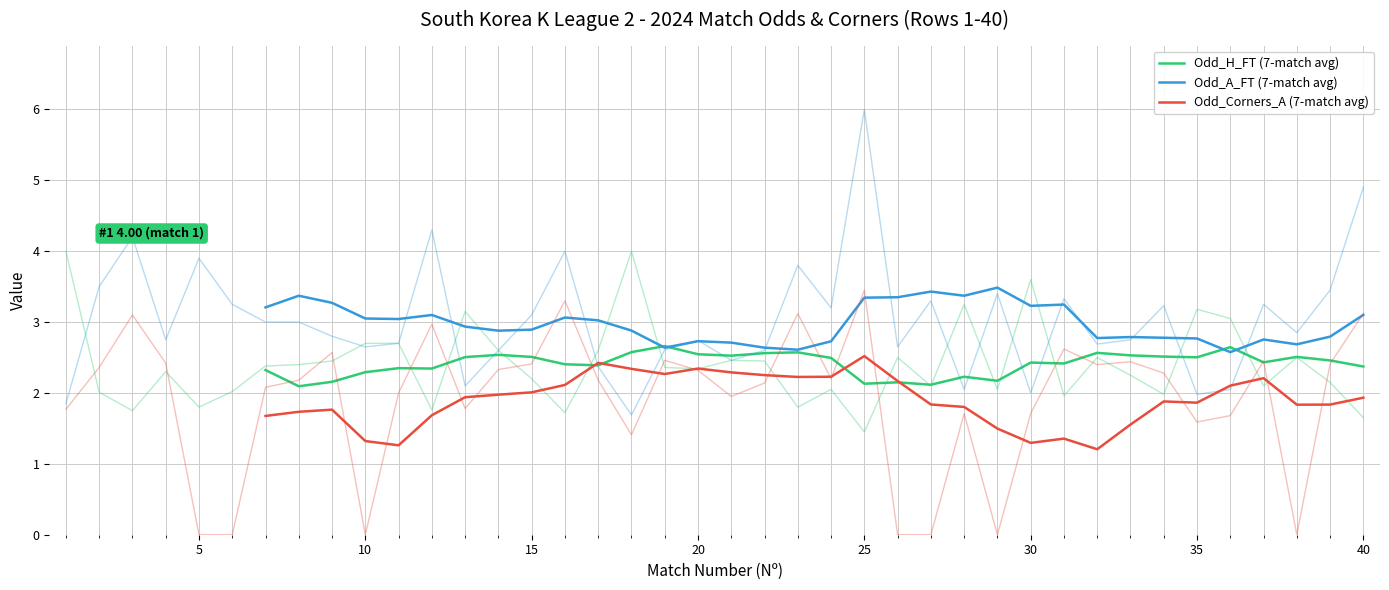

The Odd_A_FT series shows 3.2 at 13. True or false?

False